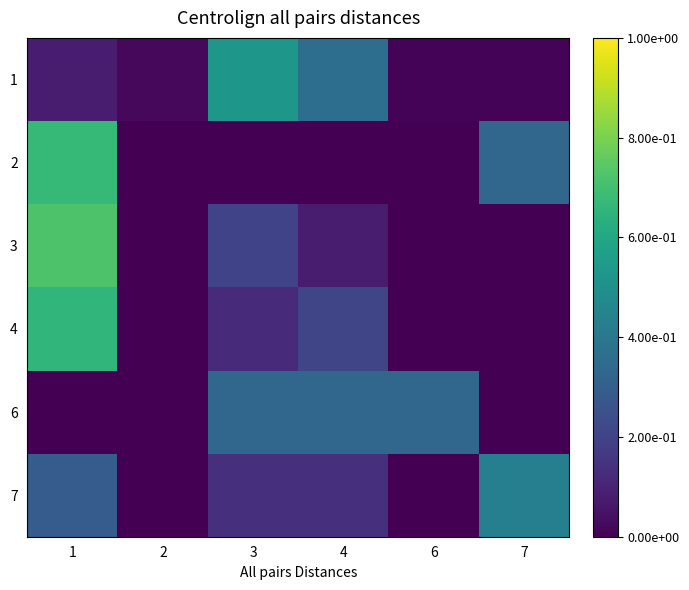

Reading right to left, extract all data points from this chart.

1: 7=0.0	6=0.0	4=0.4	3=0.5	2=0.0	1=0.1
2: 7=0.3	6=0.0	4=0.0	3=0.0	2=0.0	1=0.7
3: 7=0.0	6=0.0	4=0.1	3=0.2	2=0.0	1=0.7
4: 7=0.0	6=0.0	4=0.2	3=0.1	2=0.0	1=0.7
6: 7=0.0	6=0.3	4=0.3	3=0.3	2=0.0	1=0.0
7: 7=0.4	6=0.0	4=0.1	3=0.1	2=0.0	1=0.3